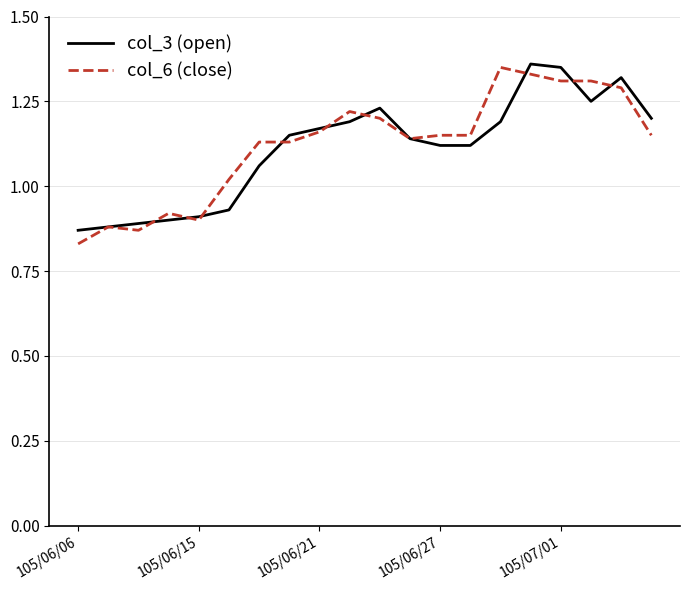

What are all the series names shown in the legend?

col_3 (open), col_6 (close)